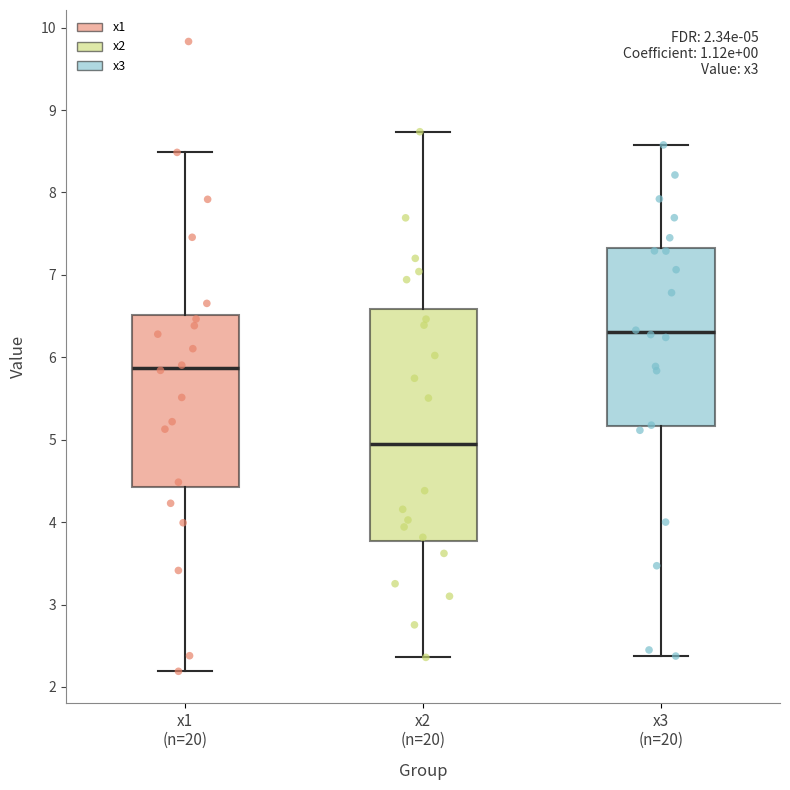

Which box's median line is the highest?

x3 (n=20)